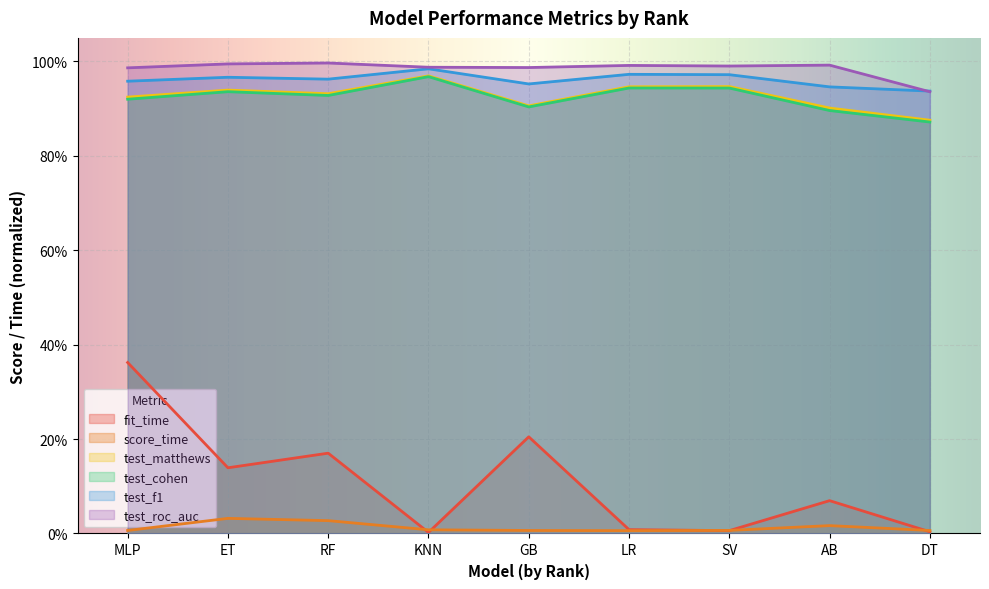

What is the value of the test_roc_auc point at the 4th from the left?

1.0